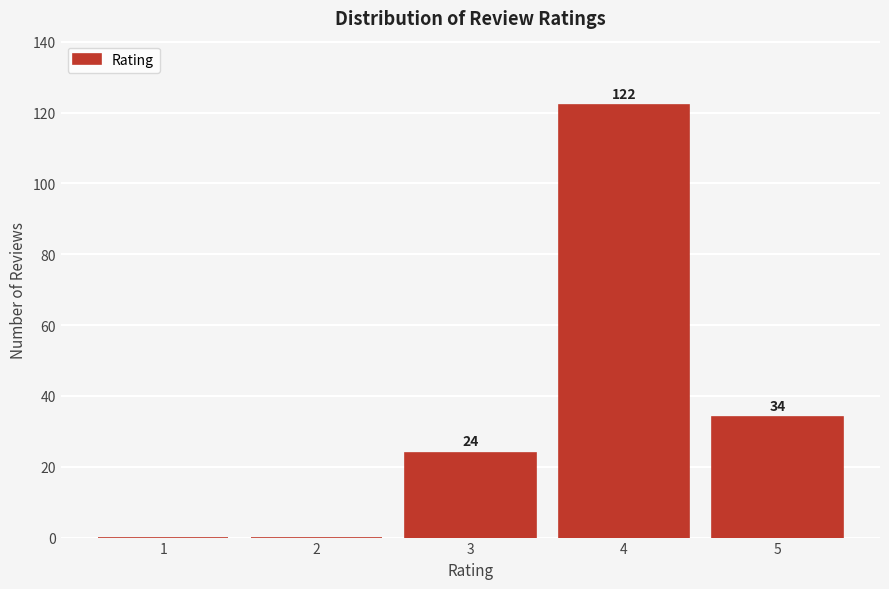

Reading left to right, list all the values displayed in this chart.

1=0	2=0	3=24	4=122	5=34